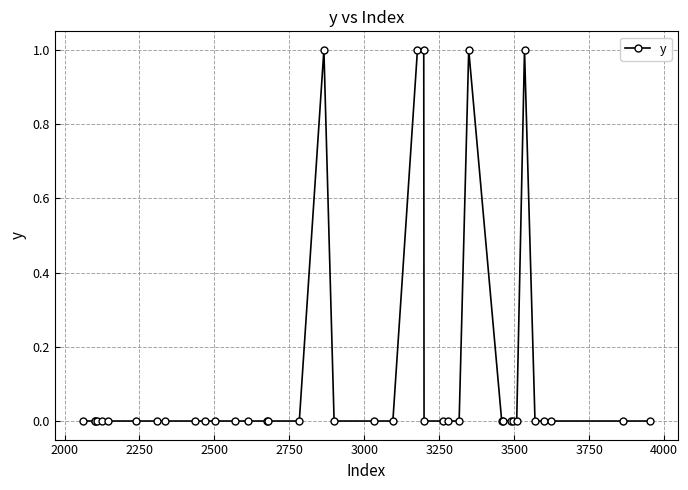

Reading left to right, what are all the values shown in this chart?

0	0	0	0	0	0	0	0	0	0	0	0	0	0	0	0	0	1	0	0	0	1	1	0	0	0	0	1	0	0	0	0	0	1	0	0	0	0	0